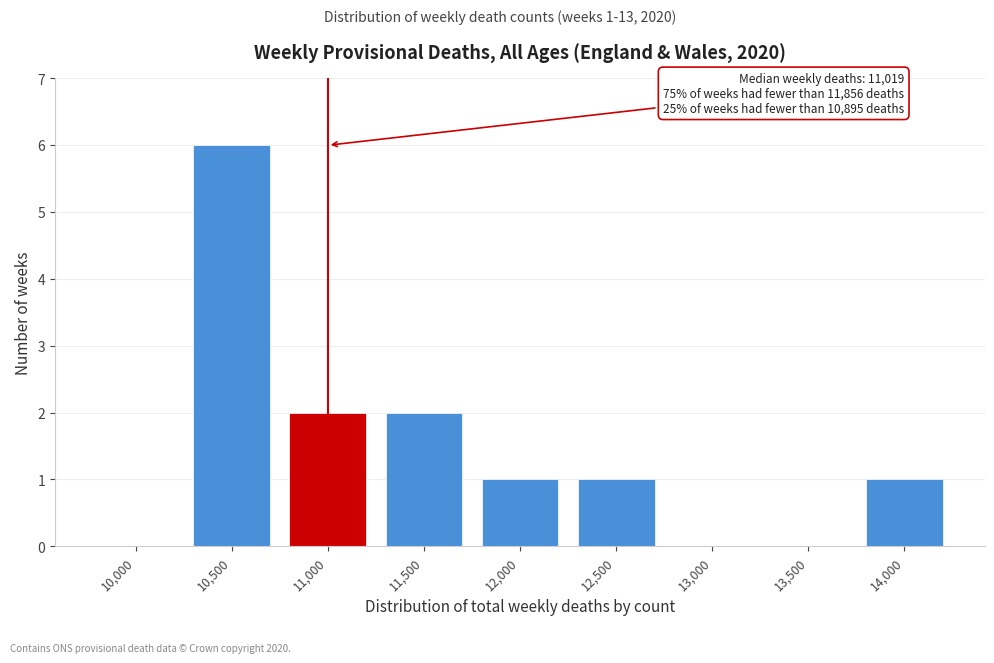

Reading right to left, list all the values displayed in this chart.

14,000=1	13,500=0	13,000=0	12,500=1	12,000=1	11,500=2	11,000=2	10,500=6	10,000=0